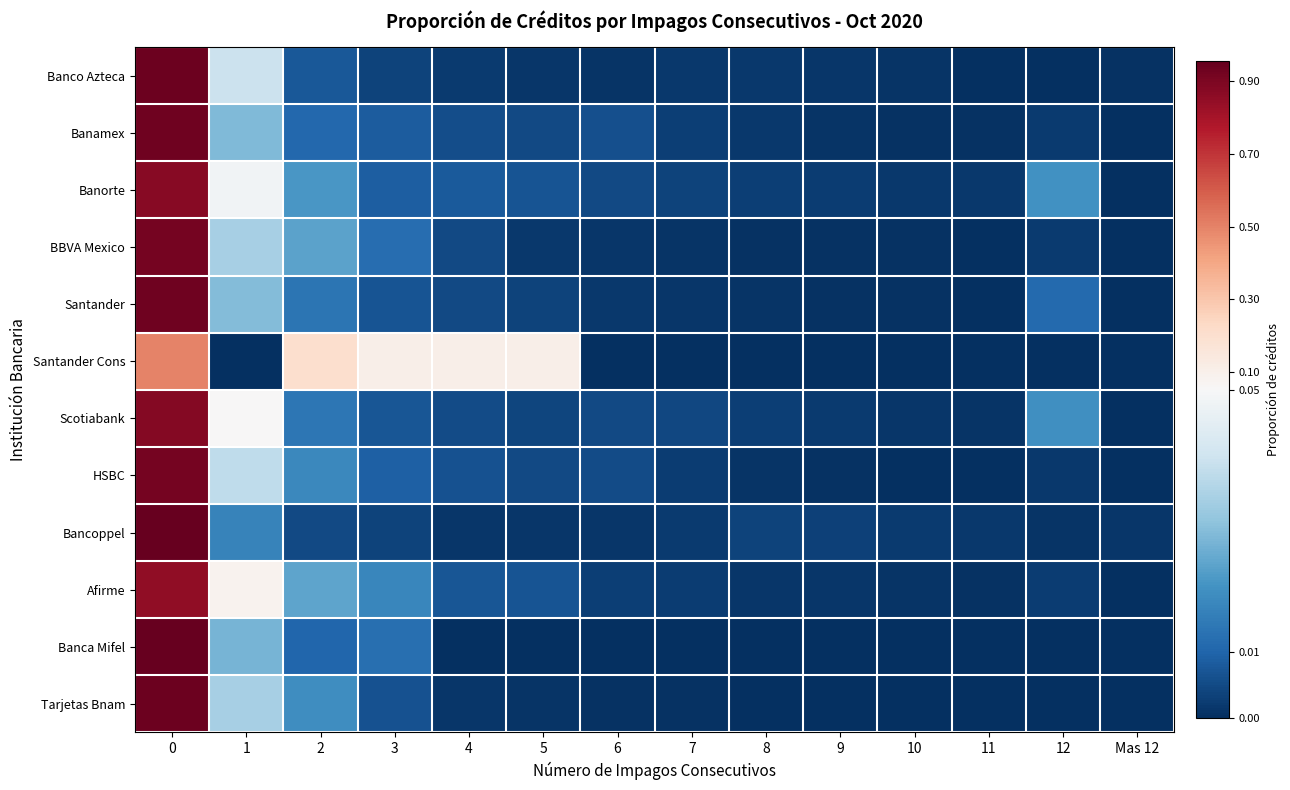

Reading left to right, what are all the values shown in this chart?

row_0: 0.9	0.0	0.0	0.0	0.0	0.0	0.0	0.0	0.0	0.0	0.0	0.0	0.0	0.0
row_1: 0.9	0.0	0.0	0.0	0.0	0.0	0.0	0.0	0.0	0.0	0.0	0.0	0.0	0.0
row_2: 0.9	0.0	0.0	0.0	0.0	0.0	0.0	0.0	0.0	0.0	0.0	0.0	0.0	0.0
row_3: 0.9	0.0	0.0	0.0	0.0	0.0	0.0	0.0	0.0	0.0	0.0	0.0	0.0	0.0
row_4: 0.9	0.0	0.0	0.0	0.0	0.0	0.0	0.0	0.0	0.0	0.0	0.0	0.0	0.0
row_5: 0.5	0.0	0.2	0.1	0.1	0.1	0.0	0.0	0.0	0.0	0.0	0.0	0.0	0.0
row_6: 0.9	0.1	0.0	0.0	0.0	0.0	0.0	0.0	0.0	0.0	0.0	0.0	0.0	0.0
row_7: 0.9	0.0	0.0	0.0	0.0	0.0	0.0	0.0	0.0	0.0	0.0	0.0	0.0	0.0
row_8: 1.0	0.0	0.0	0.0	0.0	0.0	0.0	0.0	0.0	0.0	0.0	0.0	0.0	0.0
row_9: 0.9	0.1	0.0	0.0	0.0	0.0	0.0	0.0	0.0	0.0	0.0	0.0	0.0	0.0
row_10: 1.0	0.0	0.0	0.0	0.0	0.0	0.0	0.0	0.0	0.0	0.0	0.0	0.0	0.0
row_11: 0.9	0.0	0.0	0.0	0.0	0.0	0.0	0.0	0.0	0.0	0.0	0.0	0.0	0.0